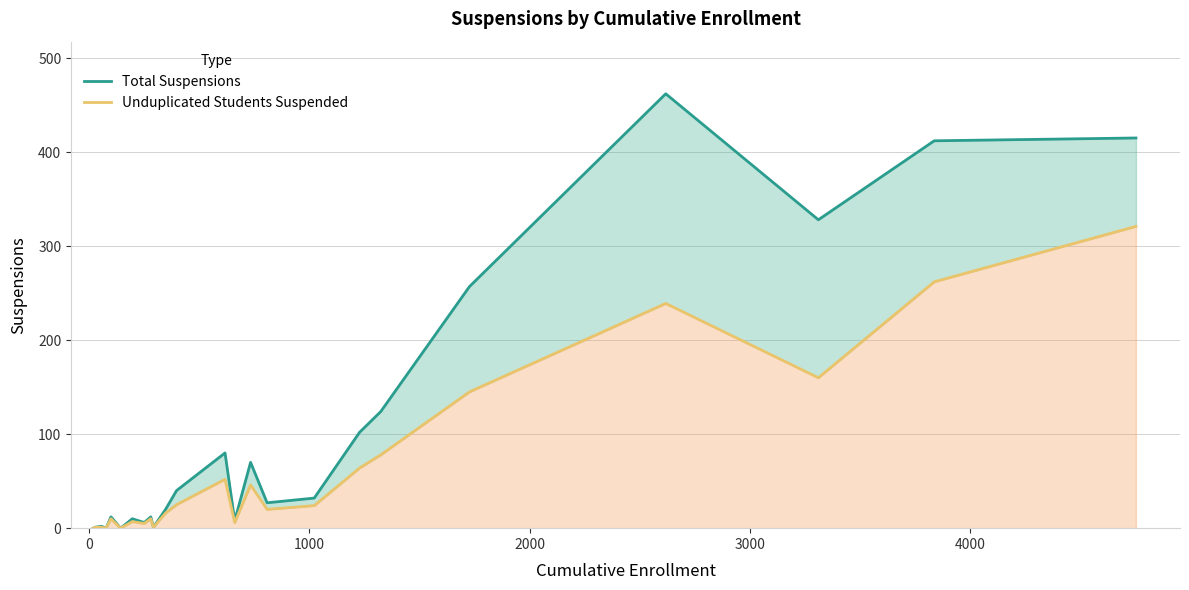

True or false: Total Suspensions and Unduplicated Students Suspended cross at least once.

False